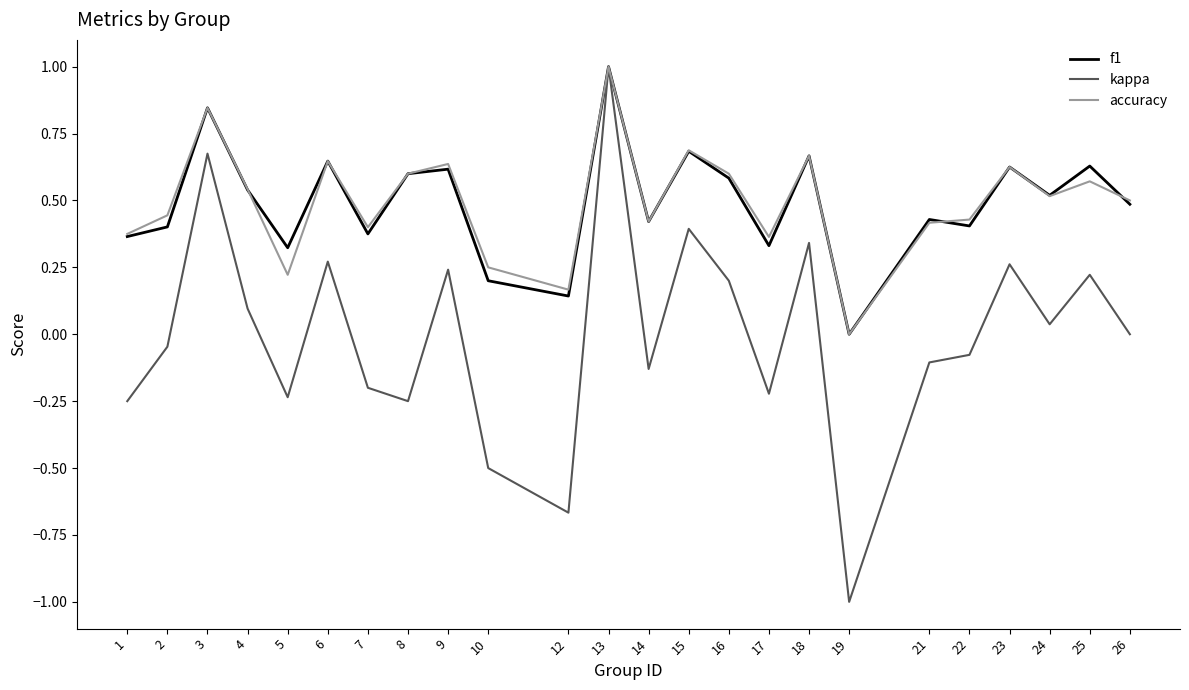

What is the sum of the accuracy values at 4 and 8?

1.1